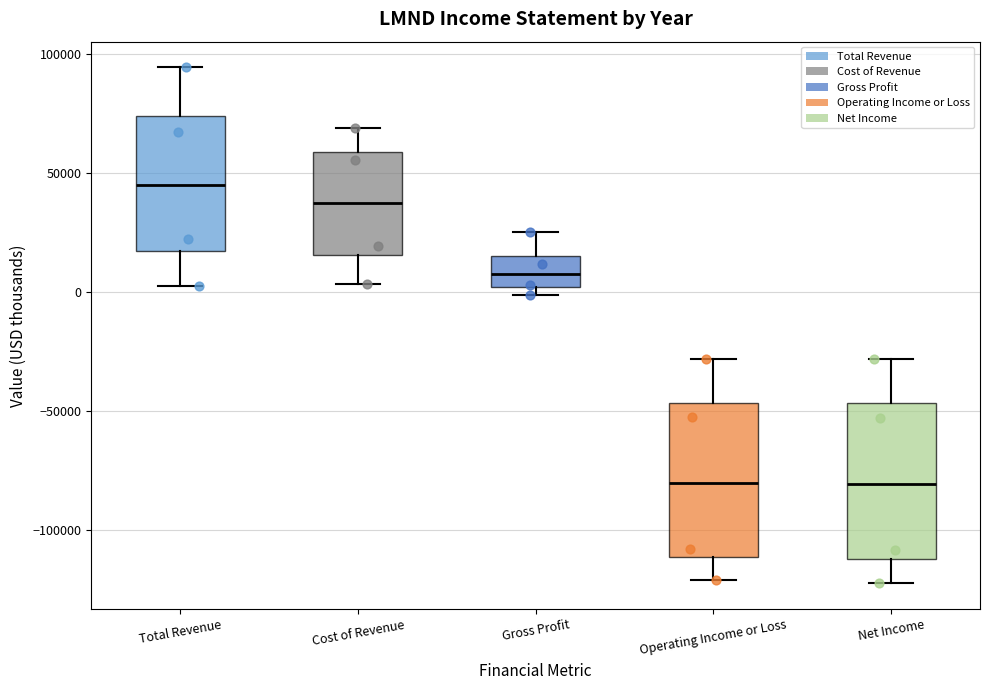

Where does the upper whisker of the box for Gross Profit end on the y-axis? The values are not printed on the chart, so give them approximately, as read against the axis.

25000